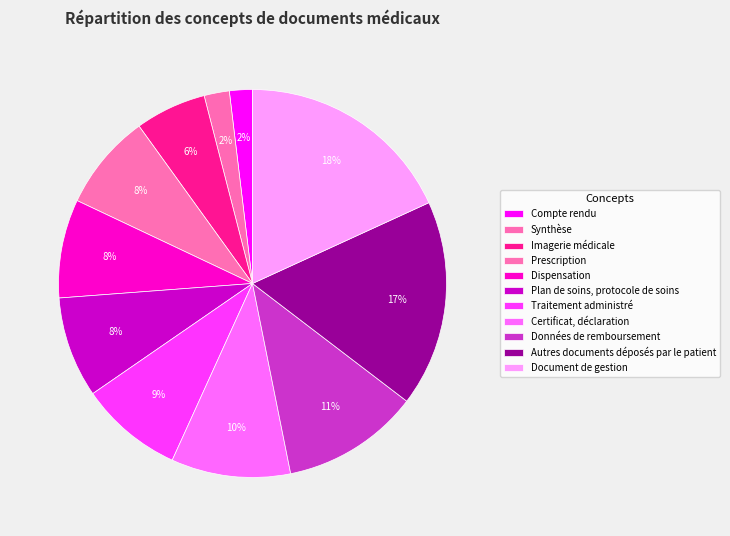

What percentage is the Prescription slice, to the nearest percent?

8%